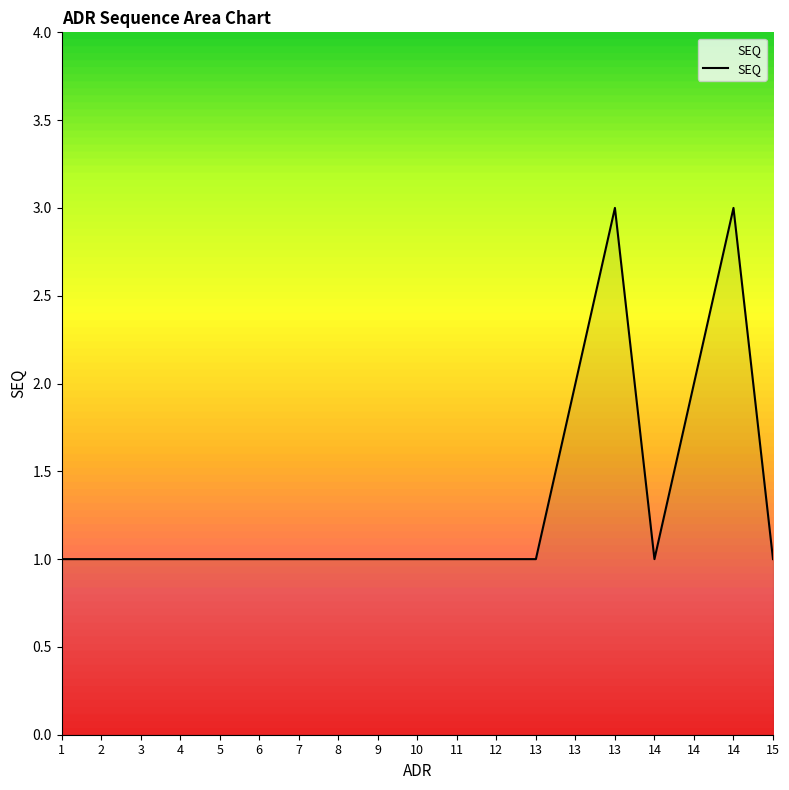

True or false: the data shows 2 at 4.

False